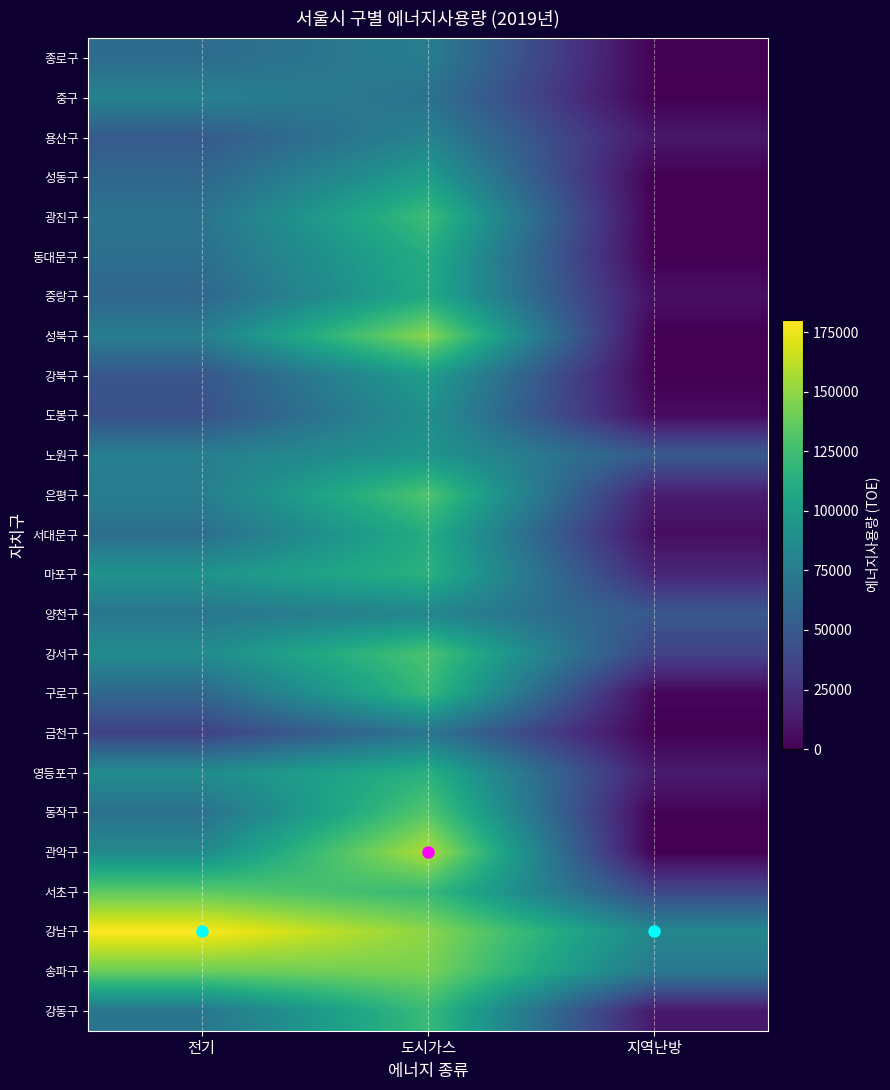

Reading left to right, list all the values displayed in this chart.

종로구: 전기=63492	도시가스=76653	지역난방=799
중구: 전기=79223	도시가스=68210	지역난방=497
용산구: 전기=51229	도시가스=79805	지역난방=11128
성동구: 전기=59832	도시가스=99986	지역난방=0
광진구: 전기=68756	도시가스=123447	지역난방=0
동대문구: 전기=65913	도시가스=111420	지역난방=0
중랑구: 전기=59370	도시가스=109284	지역난방=7442
성북구: 전기=77007	도시가스=148376	지역난방=0
강북구: 전기=47731	도시가스=100045	지역난방=0
도봉구: 전기=44985	도시가스=90379	지역난방=5268
노원구: 전기=77010	도시가스=94340	지역난방=50859
은평구: 전기=75914	도시가스=130159	지역난방=14370
서대문구: 전기=65164	도시가스=111542	지역난방=6330
마포구: 전기=92453	도시가스=114931	지역난방=20148
양천구: 전기=70721	도시가스=82857	지역난방=49258
강서구: 전기=86809	도시가스=128786	지역난방=35896
구로구: 전기=59916	도시가스=120457	지역난방=2963
금천구: 전기=34791	도시가스=69814	지역난방=732
영등포구: 전기=87480	도시가스=114238	지역난방=13531
동작구: 전기=66811	도시가스=132285	지역난방=899
관악구: 전기=85416	도시가스=158543	지역난방=0
서초구: 전기=135491	도시가스=121437	지역난방=38866
강남구: 전기=180121	도시가스=149045	지역난방=83459
송파구: 전기=139117	도시가스=143601	지역난방=71954
강동구: 전기=70341	도시가스=121931	지역난방=11921